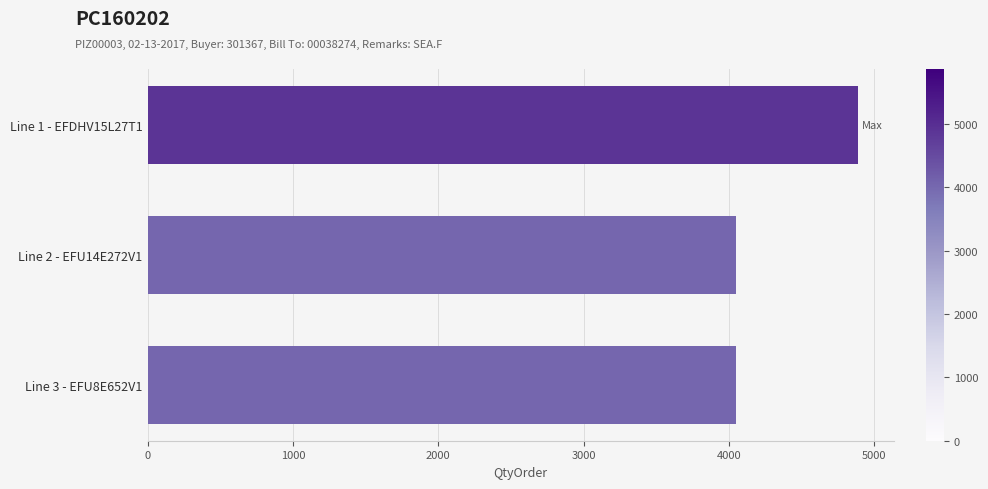

Approximately how many times larger is the value at Line 2 - EFU14E272V1 compared to Line 3 - EFU8E652V1?

1.0